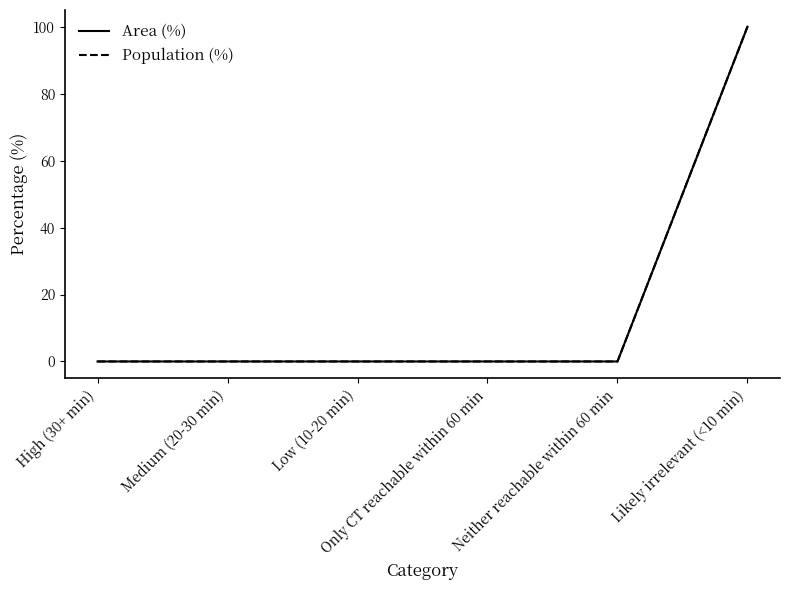

Does the chart have visible grid lines?

No